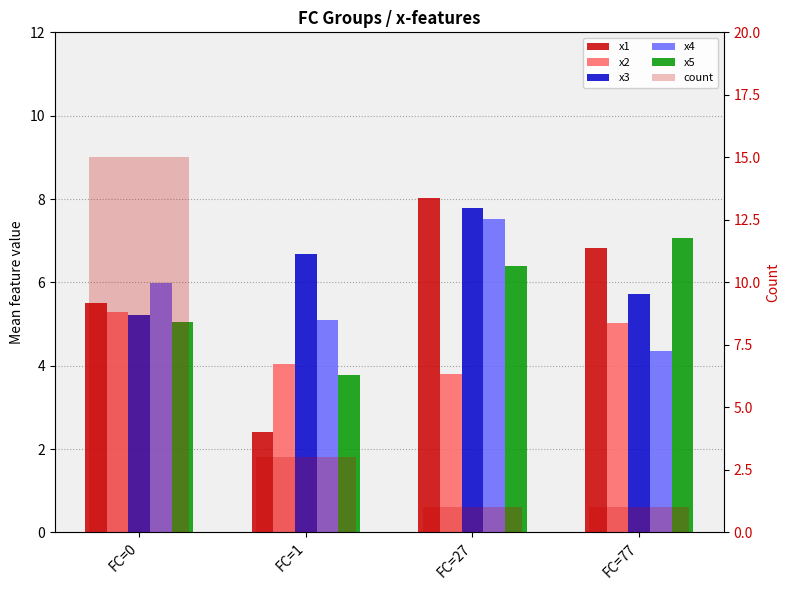

Where does the x1 series first go above 6?

FC=27